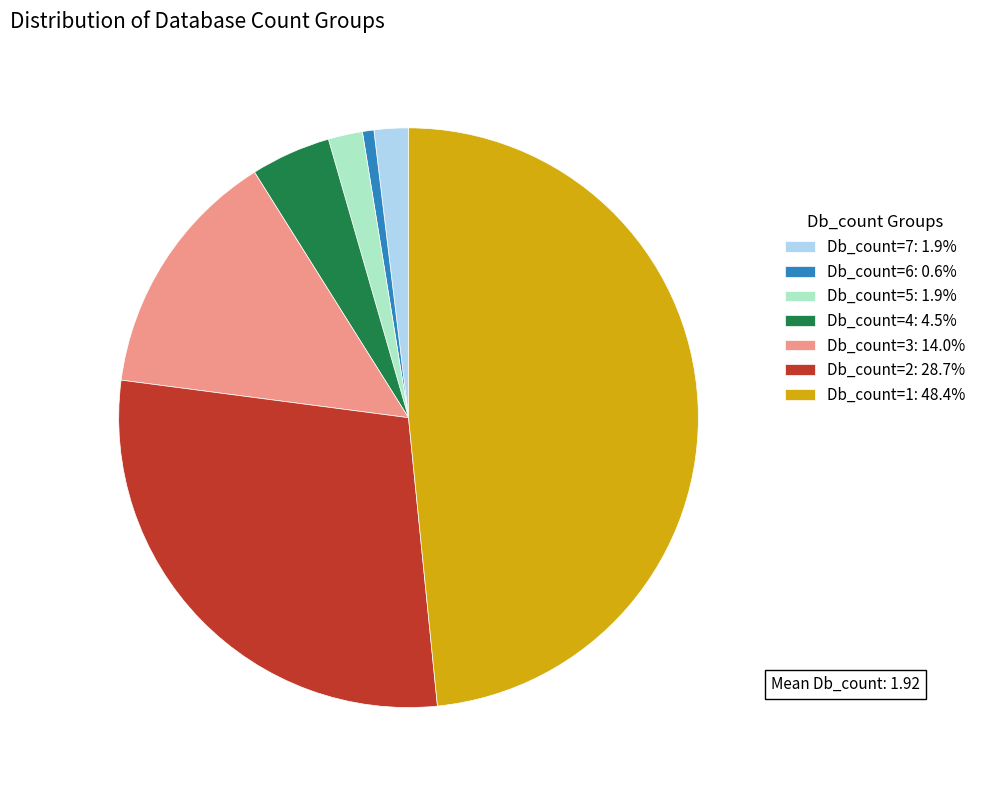

Is the sum of Db_count=7: 1.9% and Db_count=6: 0.6% greater than half?

No